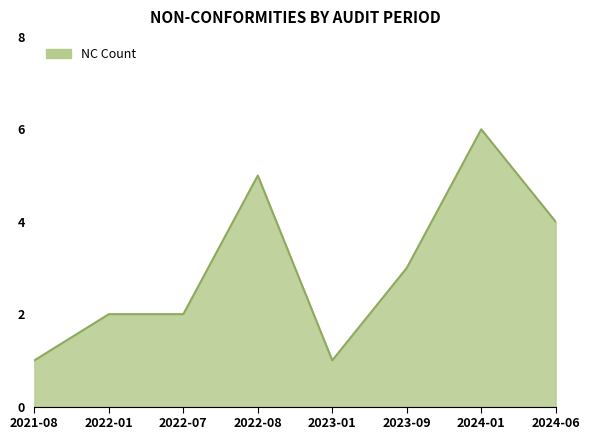

The value at 2022-08 is 5. True or false?

True